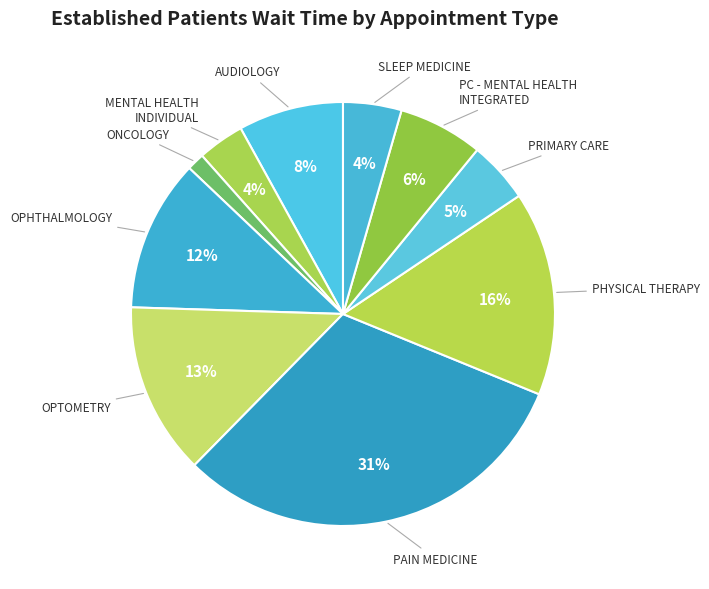

What percentage is the PAIN MEDICINE slice, to the nearest percent?

31%